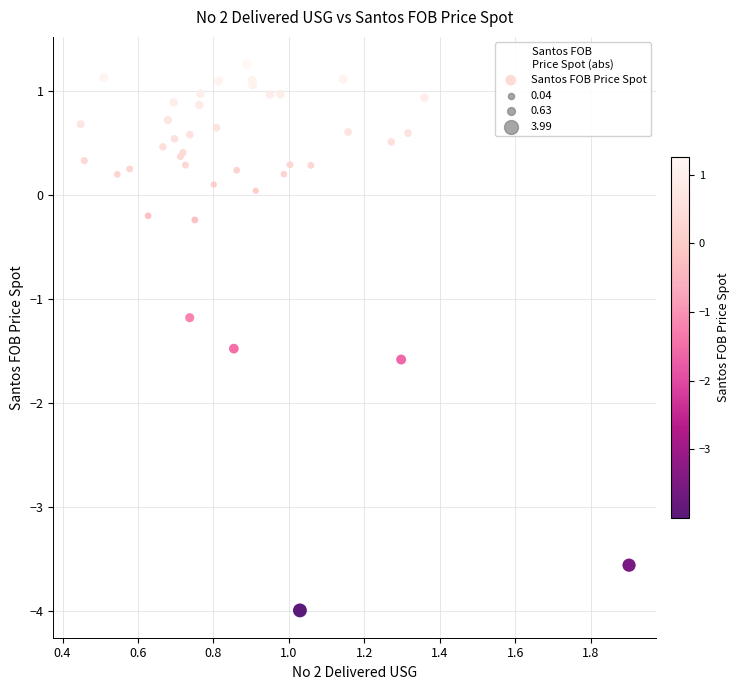

What Y value in the scatter plot is closest to -1?

-1.2